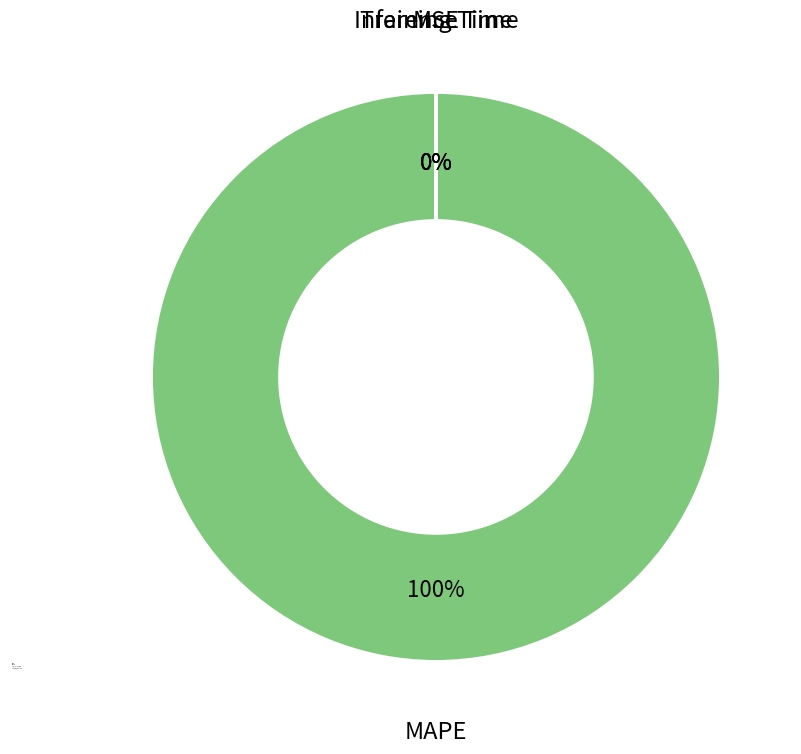

Is there a majority slice in this chart?

Yes